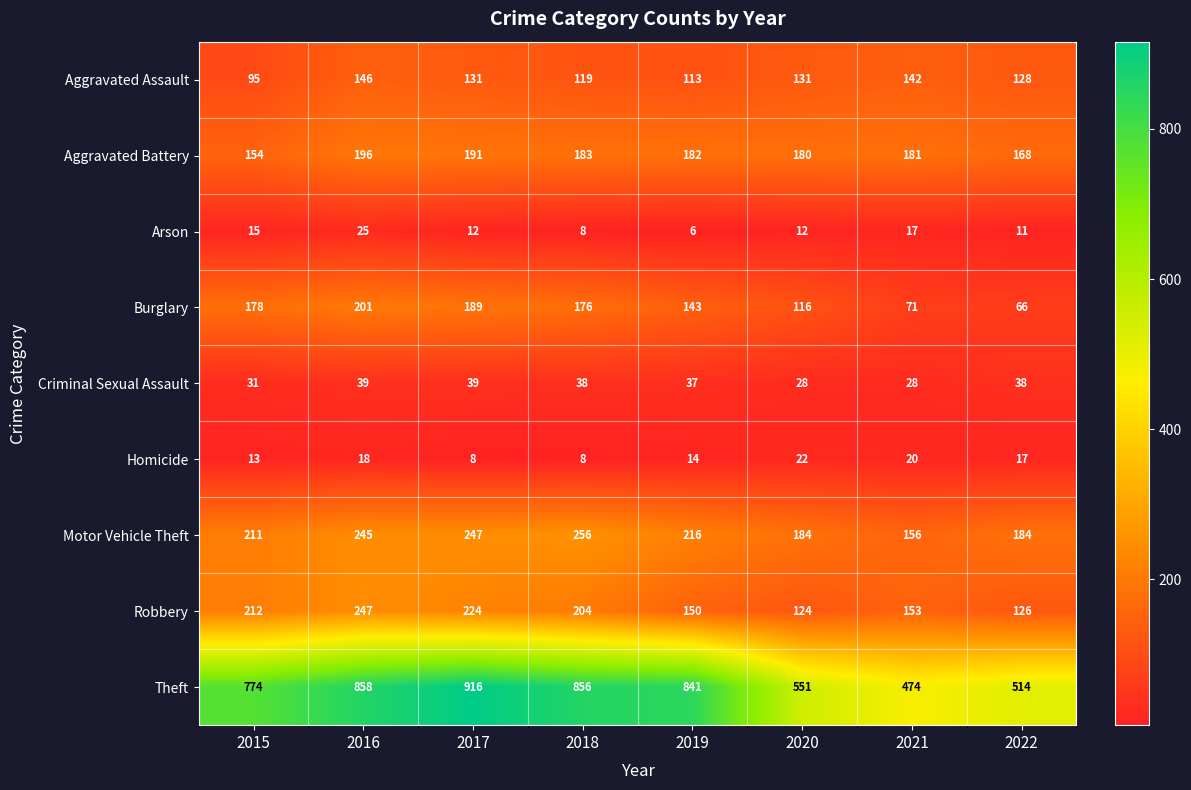

Which series has the widest spread of values?

Theft